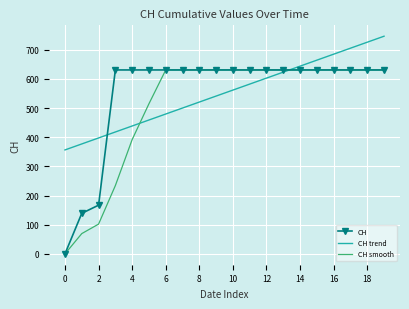

What is the maximum value shown in the chart?

746.7